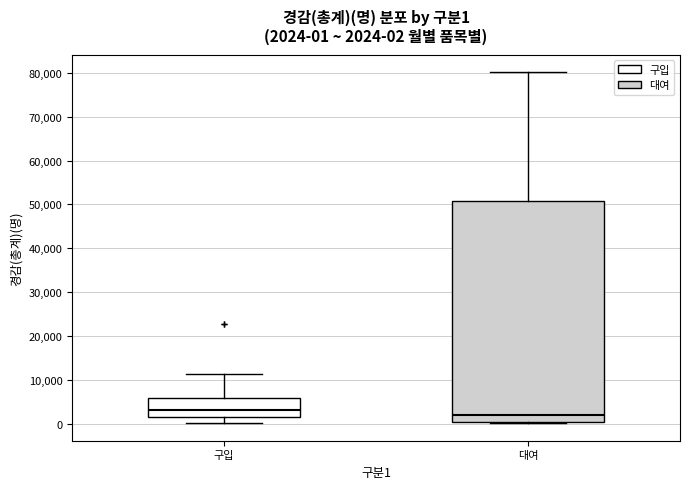

Which box's median line is the lowest?

대여